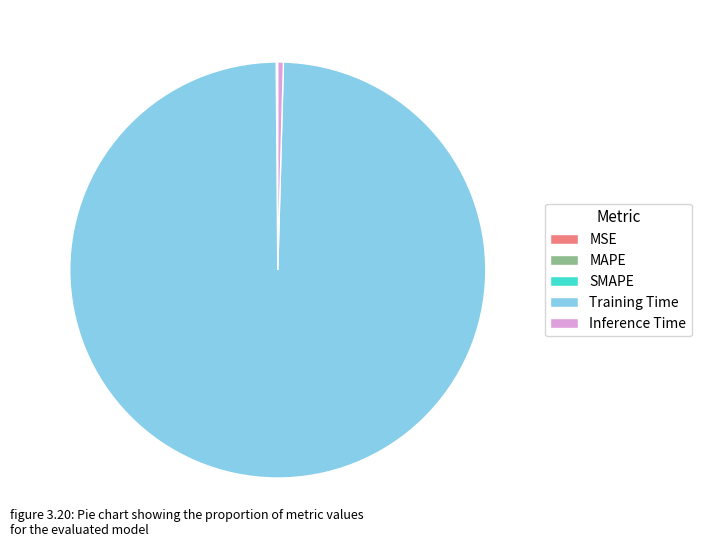

Does Inference Time account for over 50% of the chart?

No